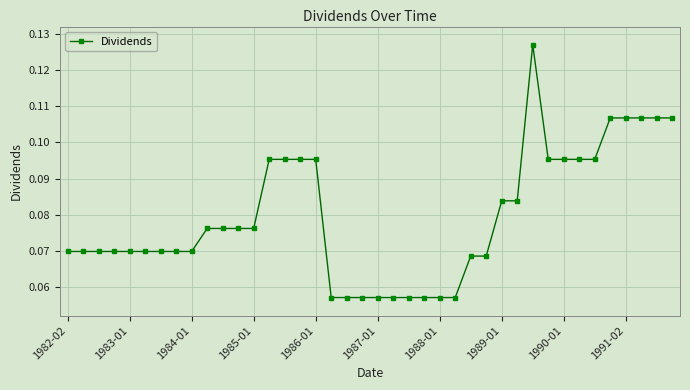

How many values are between 0 and 1?

40